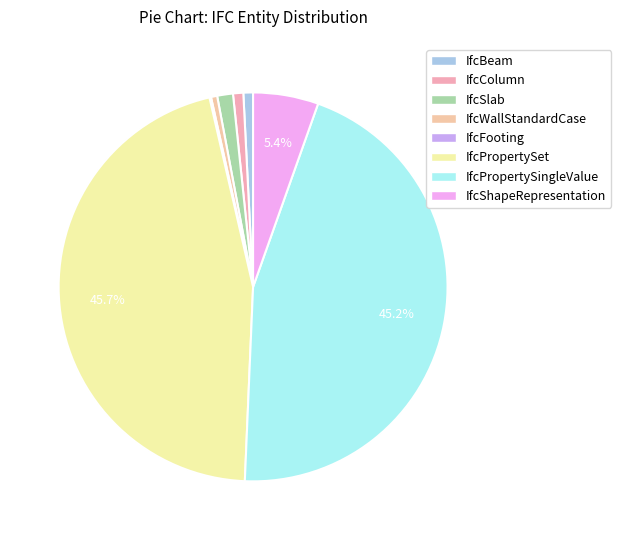

Does any single category account for the majority?

No